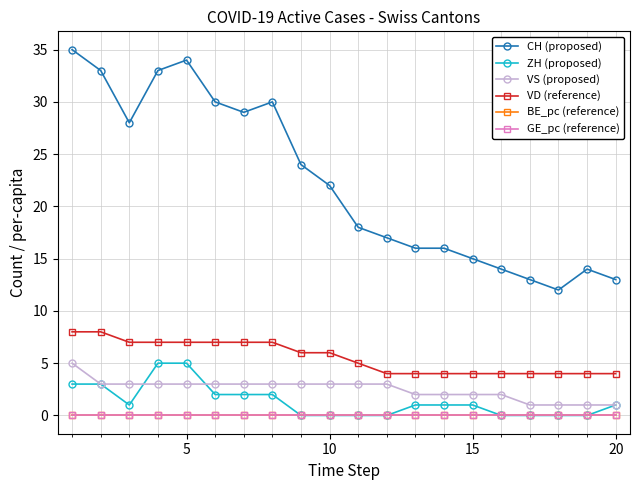

How many distinct data groups are displayed?

6